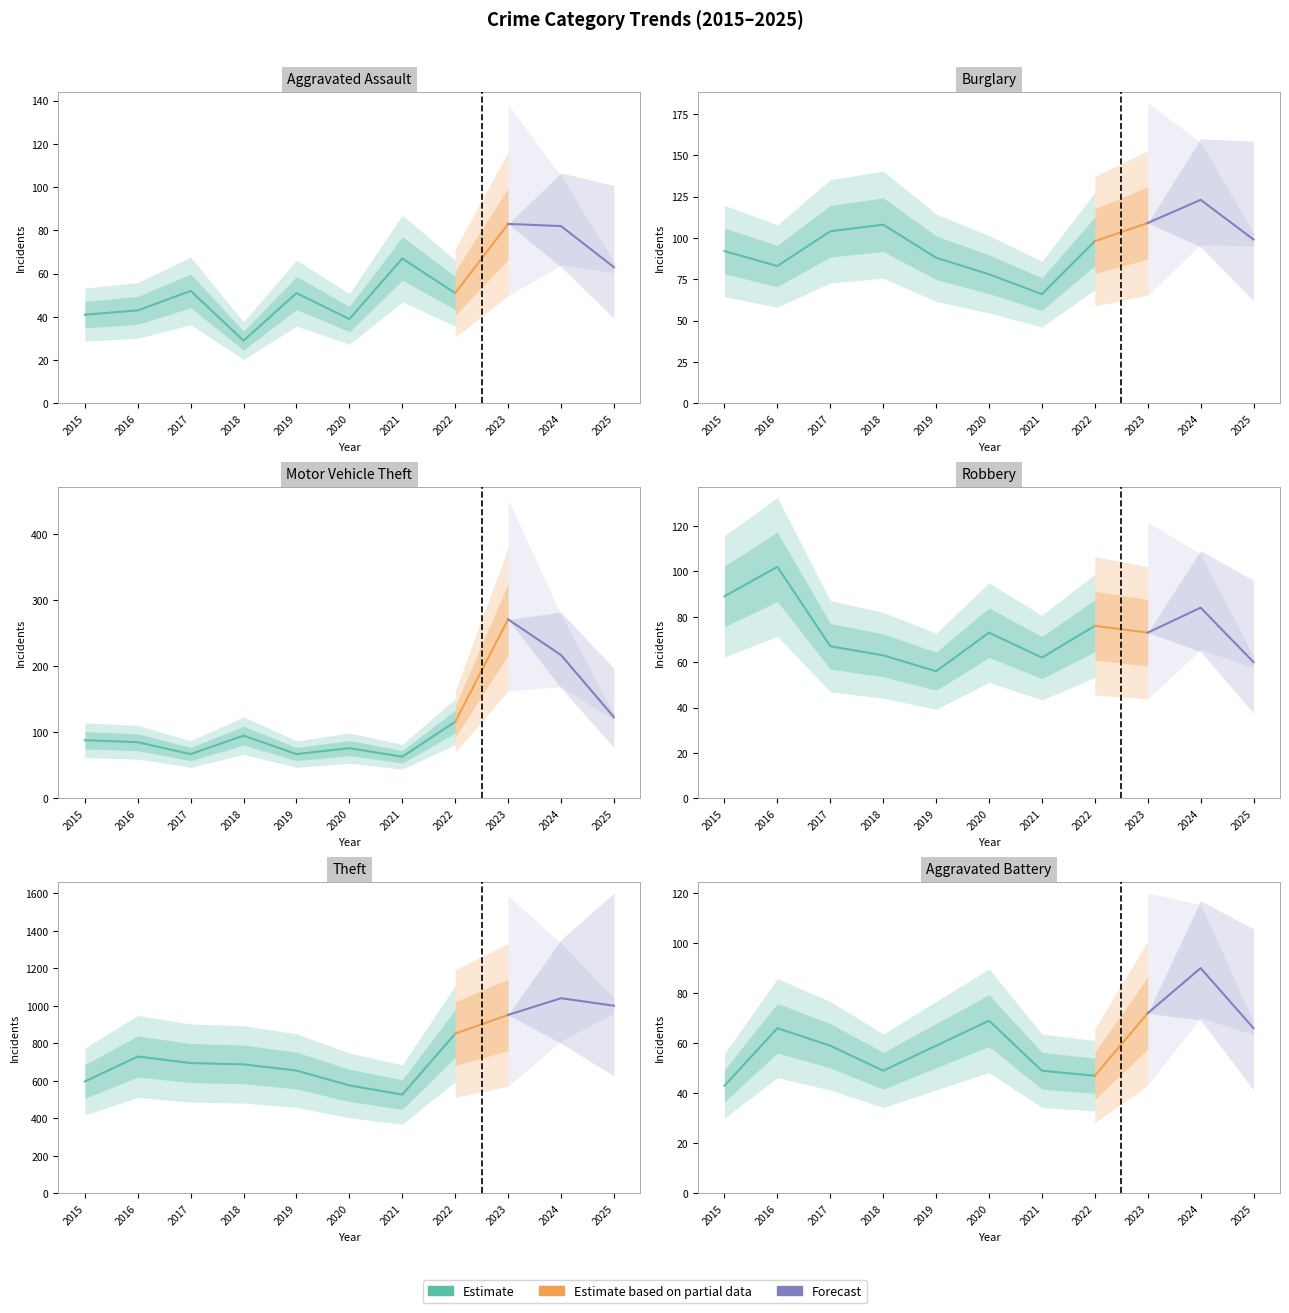

What is the difference between the Theft values at 2022 and 2015?

255